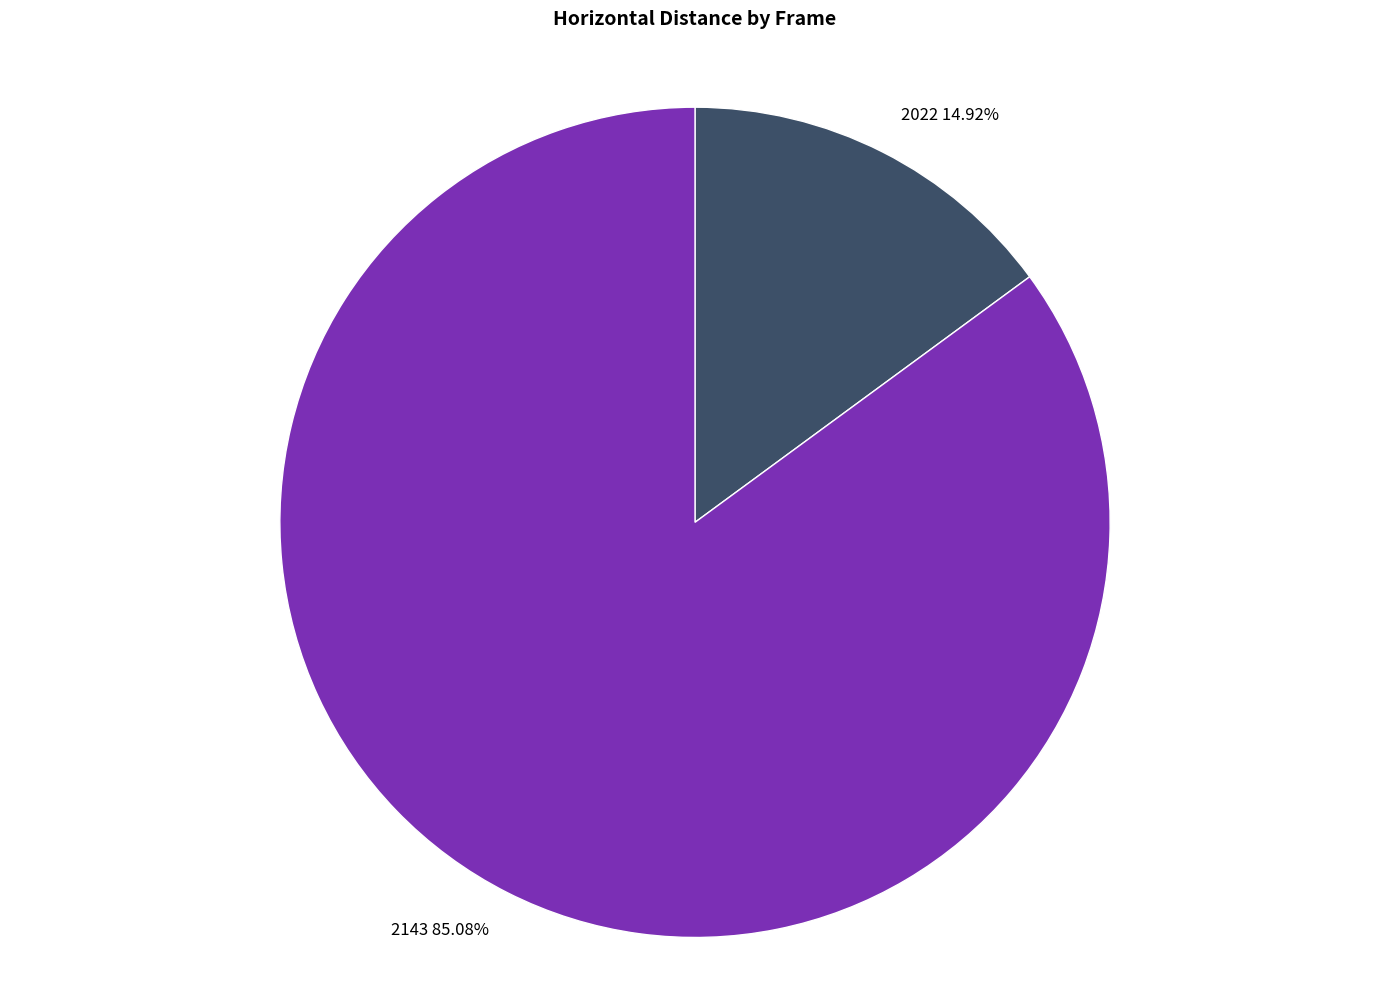

The 2143 slice represents 85% of the pie. True or false?

True